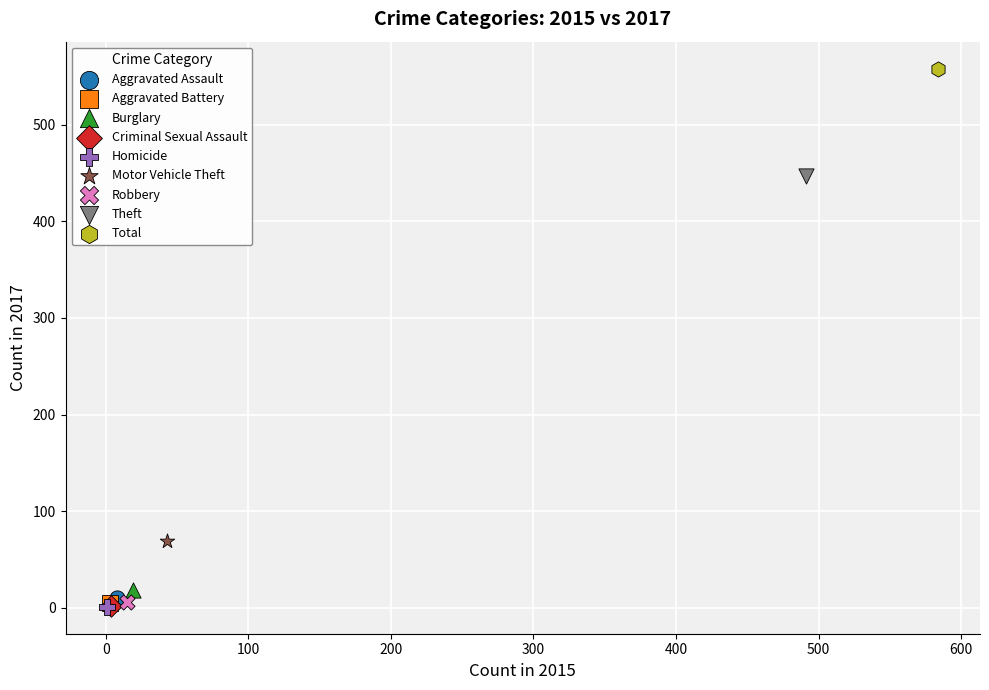

What are all the series names shown in the legend?

Aggravated Assault, Aggravated Battery, Burglary, Criminal Sexual Assault, Homicide, Motor Vehicle Theft, Robbery, Theft, Total